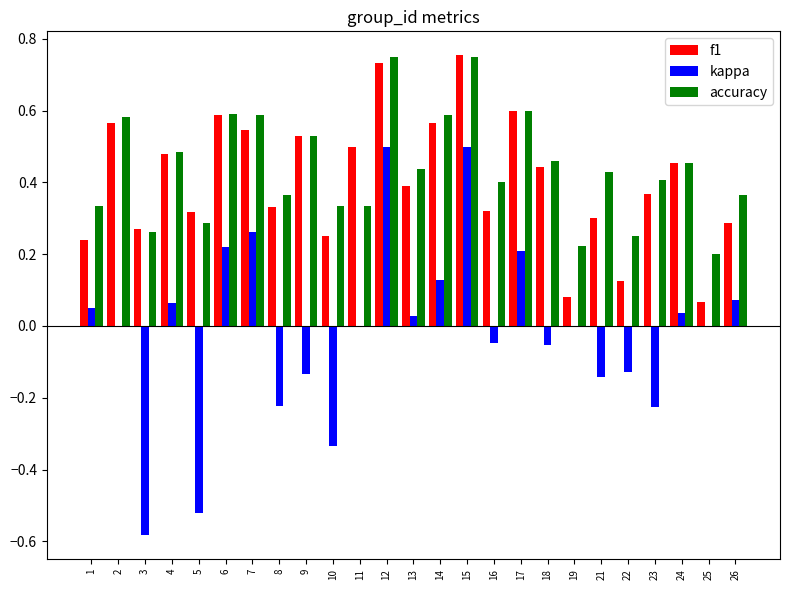

True or false: f1 has a value of 0.3 at 5.

True